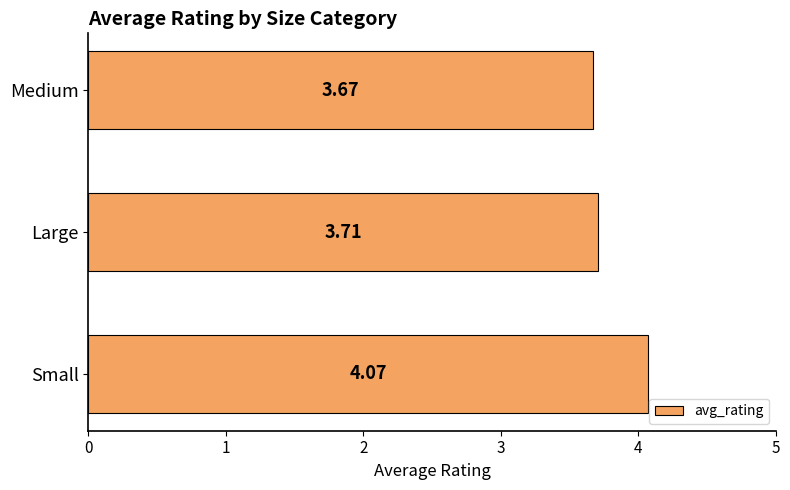

Which category has the lowest value across all series?

Medium